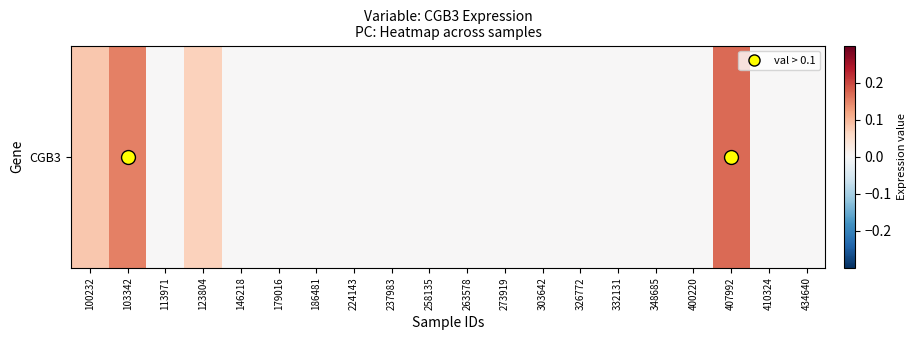

How many categories are shown in the chart?

20